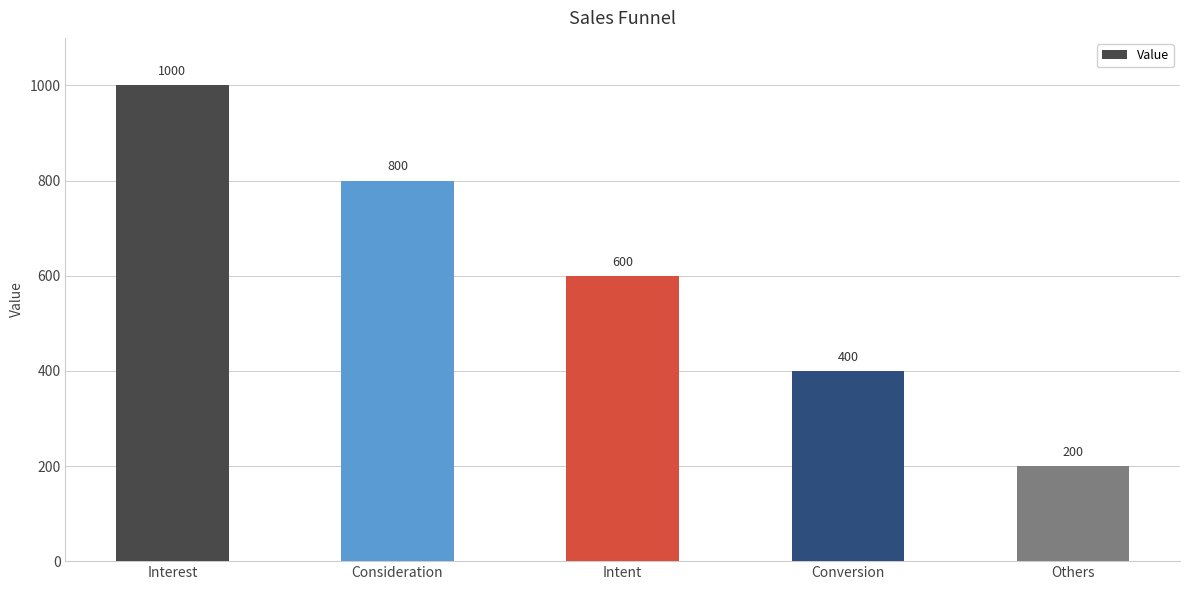

What is the ratio of the value at Conversion to the value at Others?

2.0